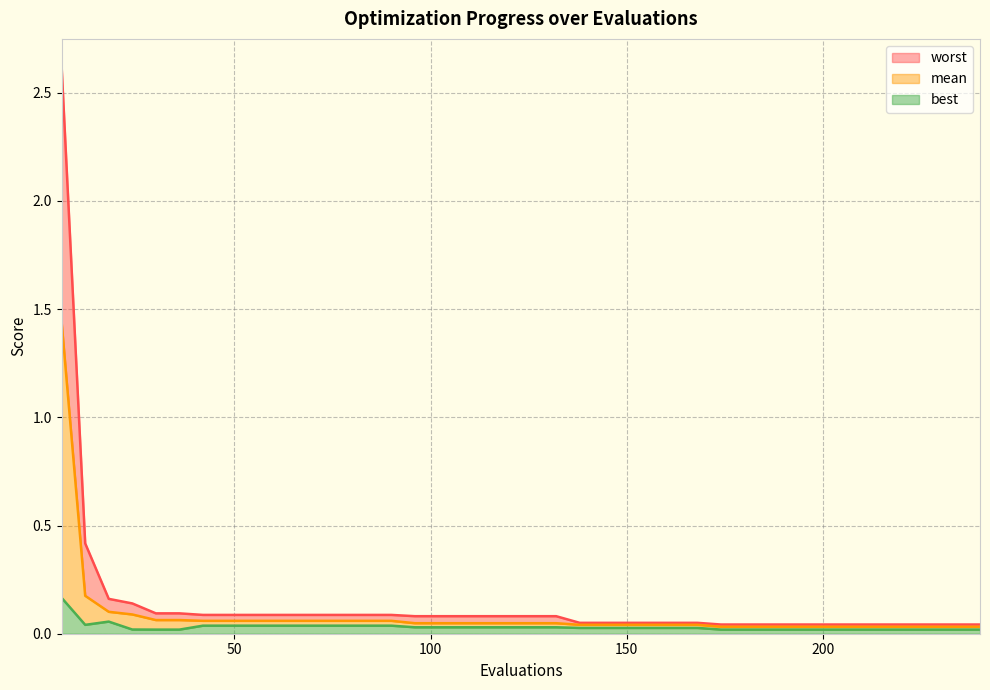

True or false: mean has more than 1 points higher than both neighbors.

False